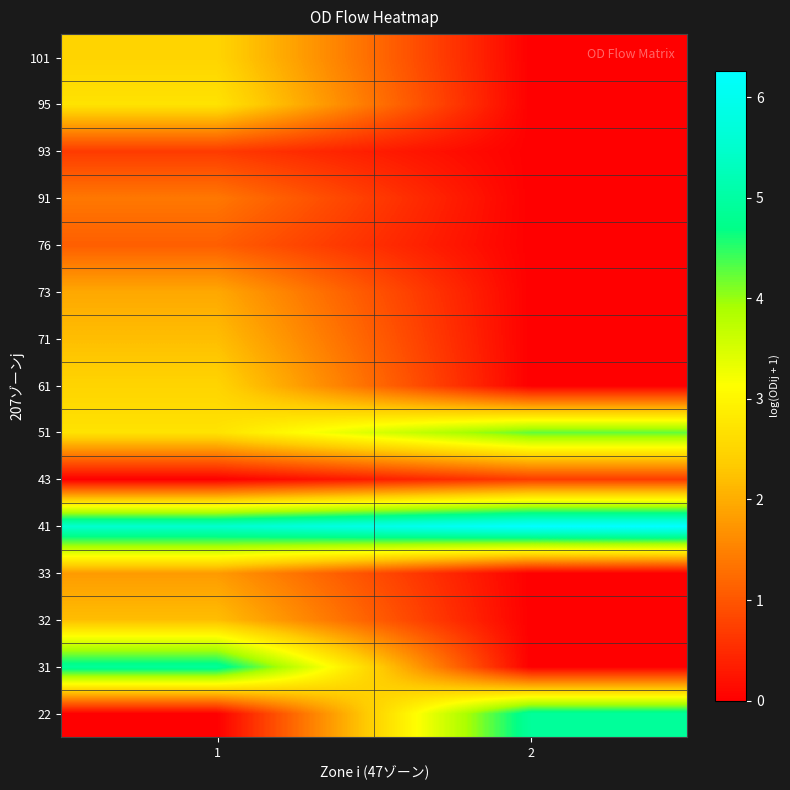

How many distinct data groups are displayed?

15